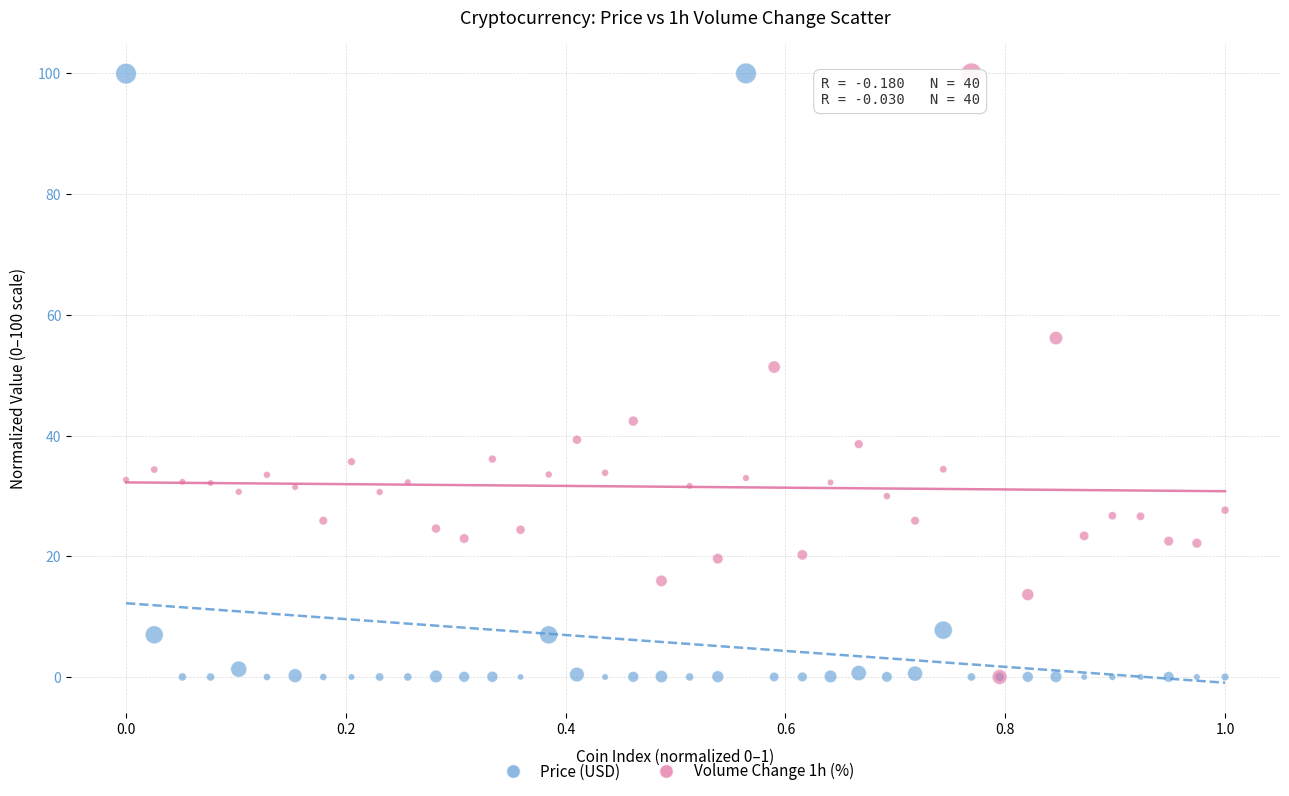

Across all series, what Y value is closest to 50?

51.4